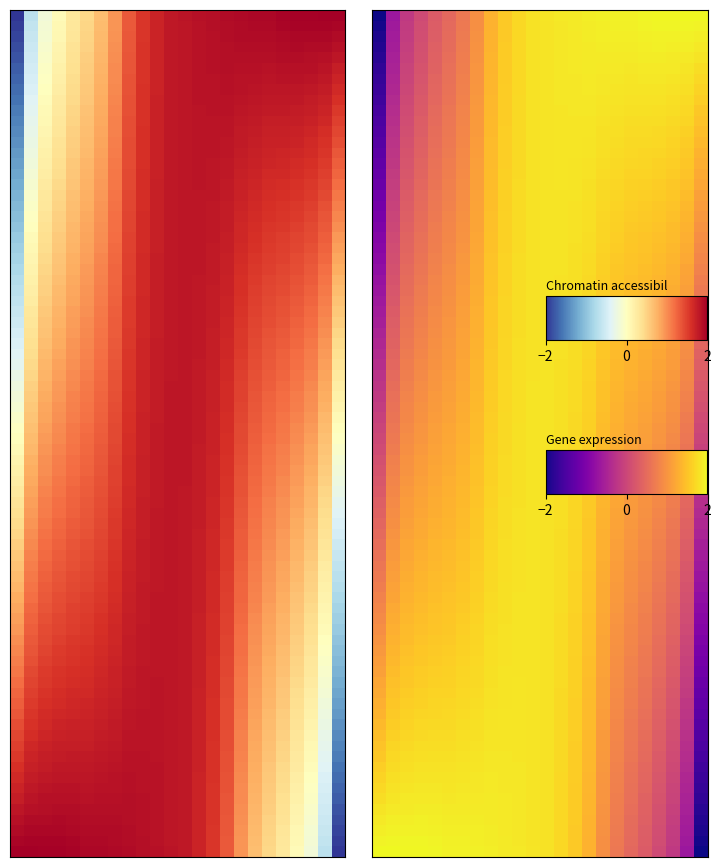

How many categories are shown in the chart?

24